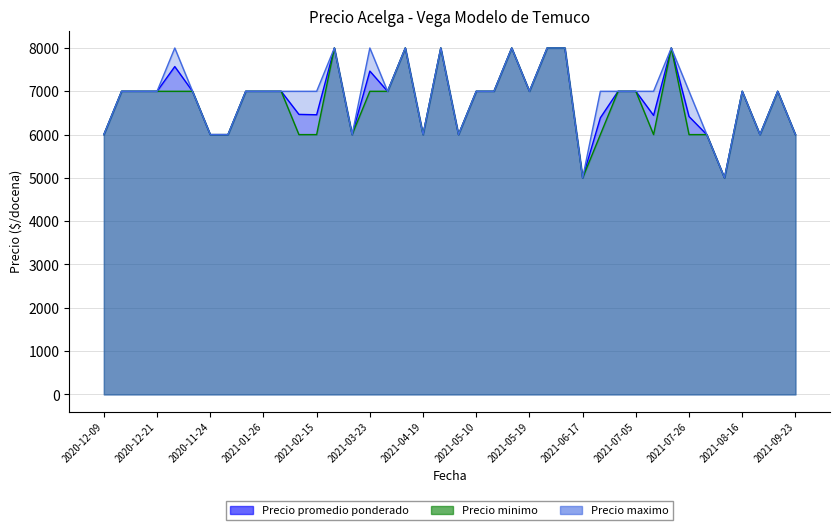

Count the Precio minimo values in the range 6000 to 7000.

31